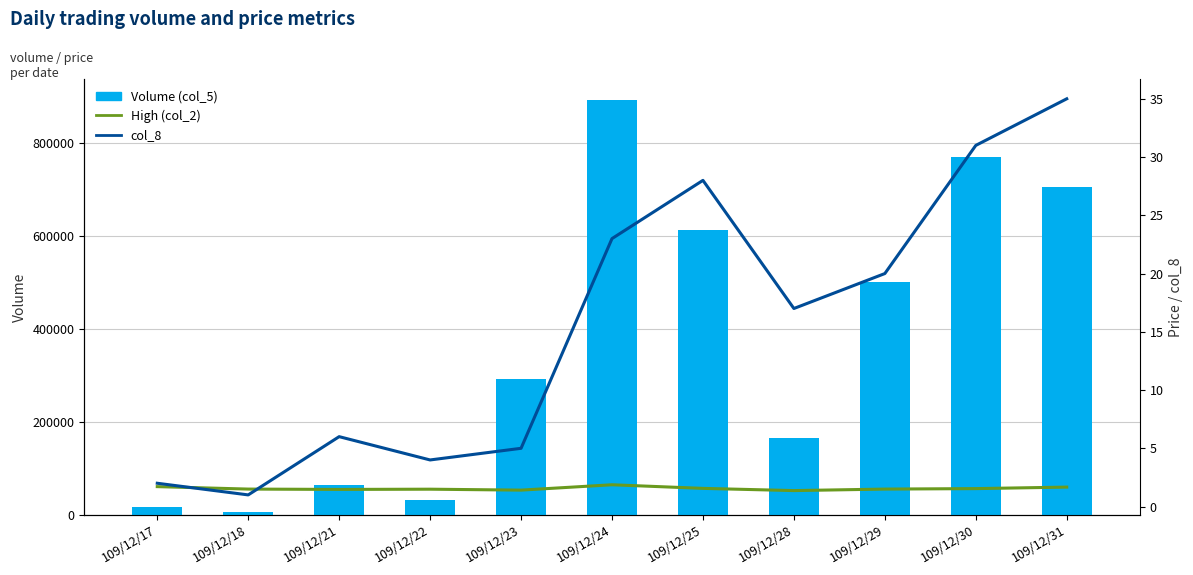

Rank the series by their maximum value, from lowest to highest.

High (col_2), col_8, Volume (col_5)